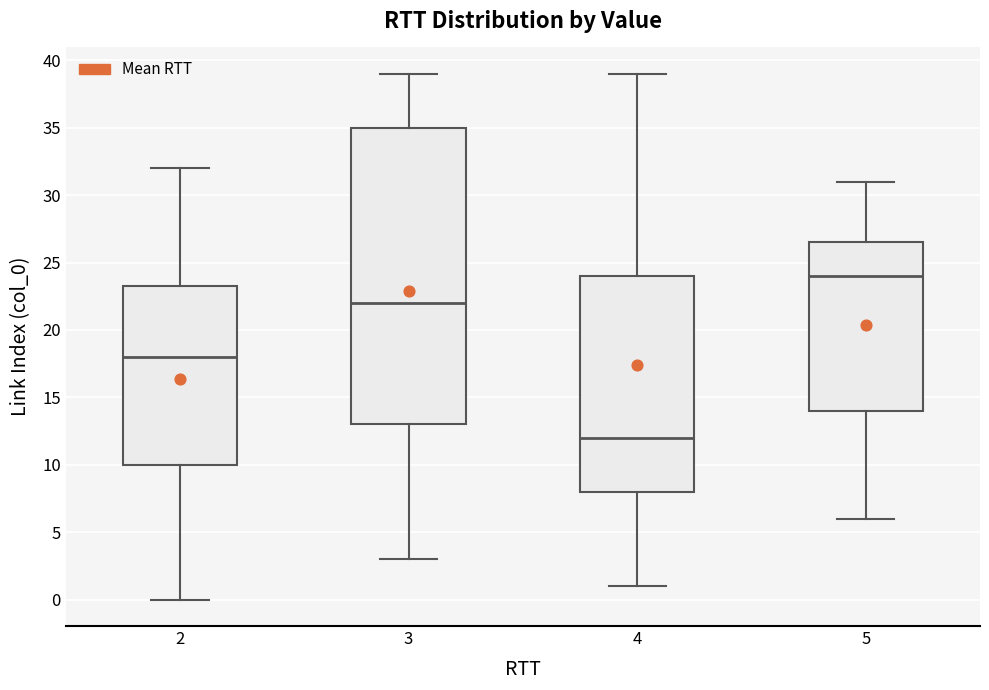

Comparing the boxes themselves (not the whiskers), which one is the tallest?

3